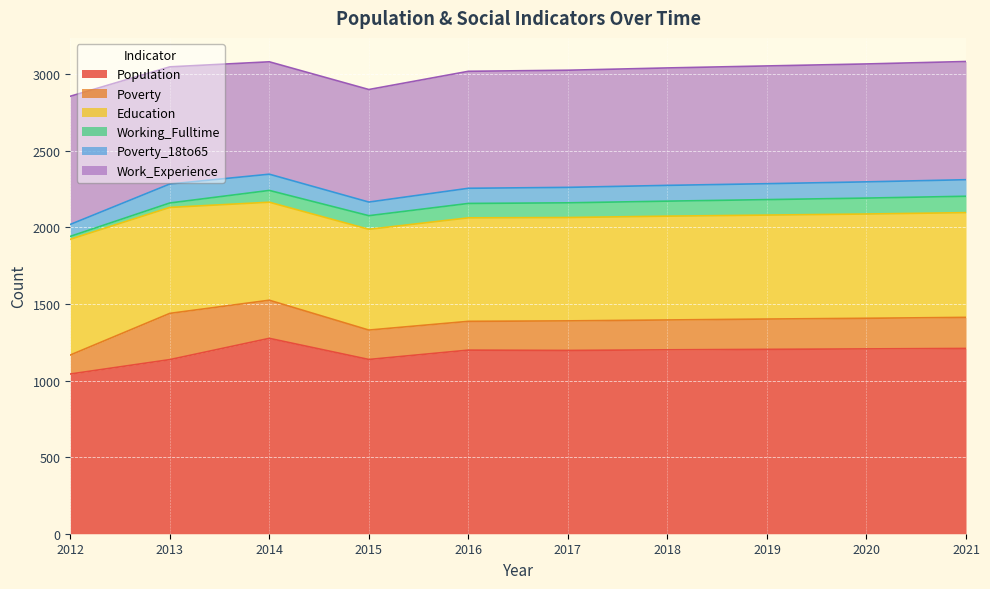

What is the value of the Poverty point at the 10th from the left?

203